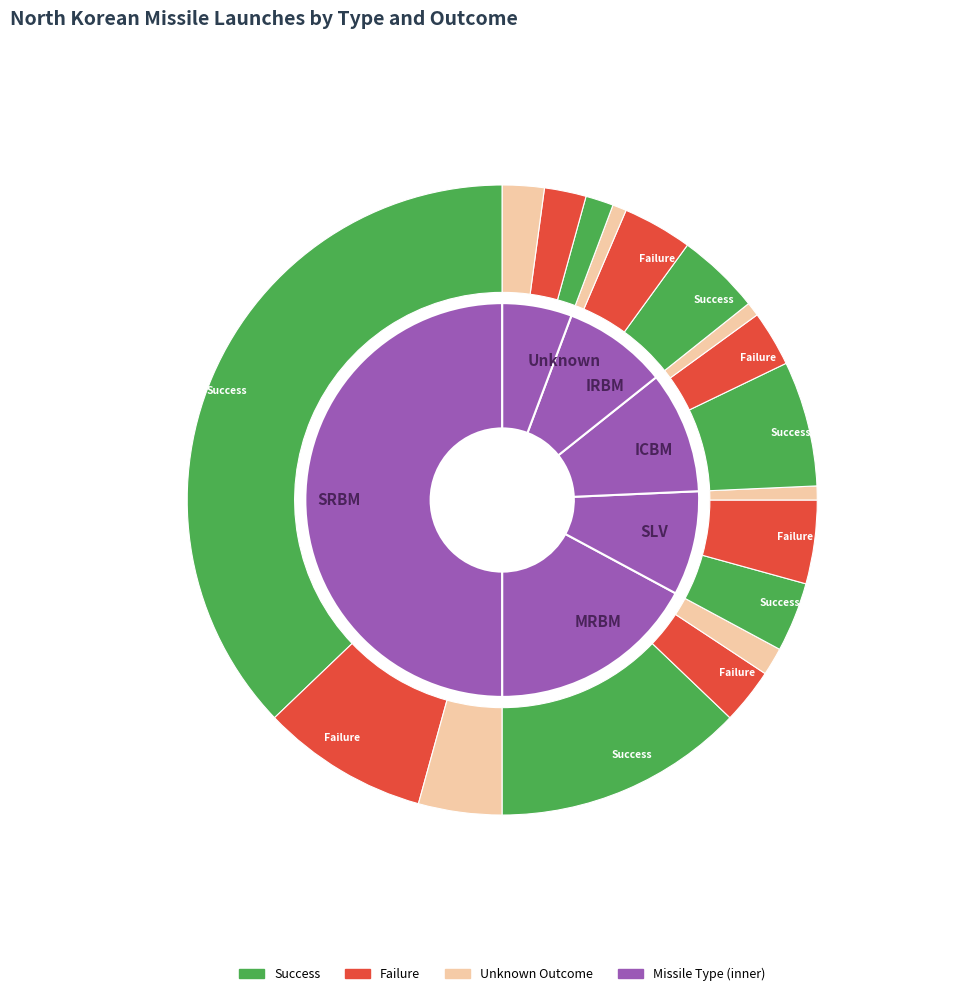

What is the change in value from SLV to ICBM?

+2